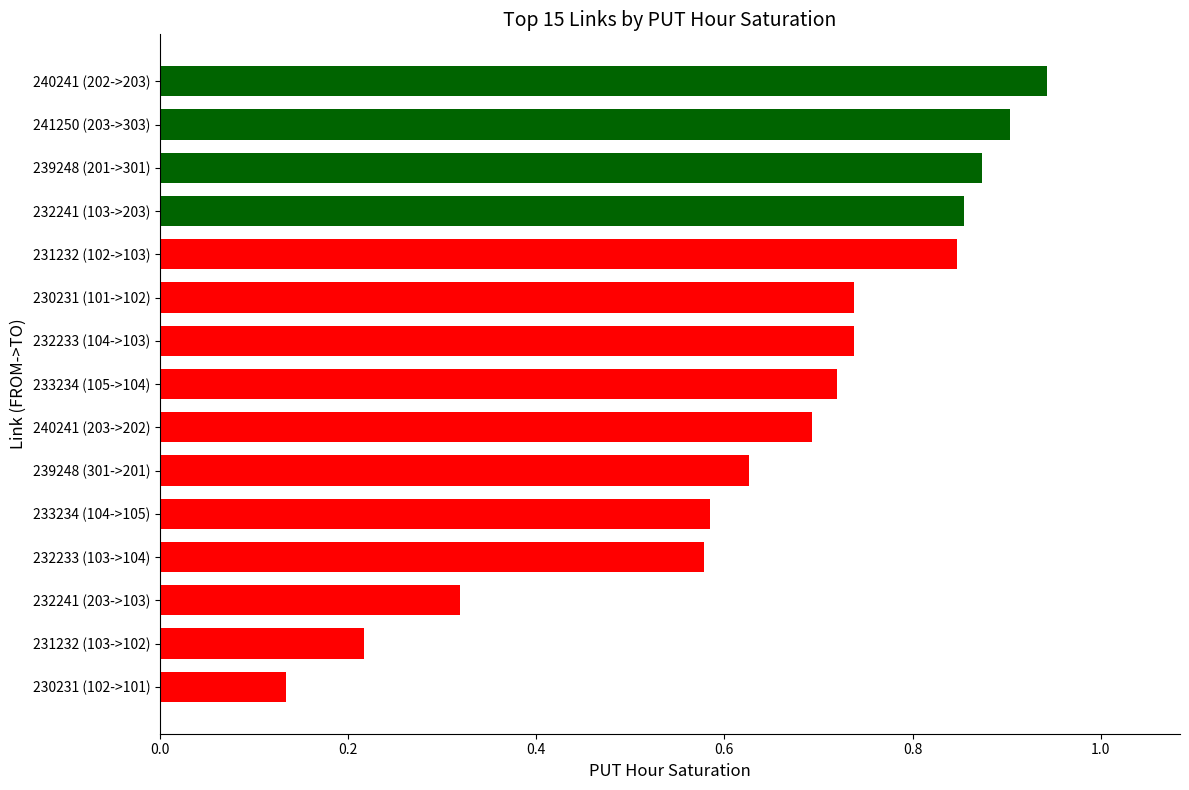

What is the sum of all values?

9.8